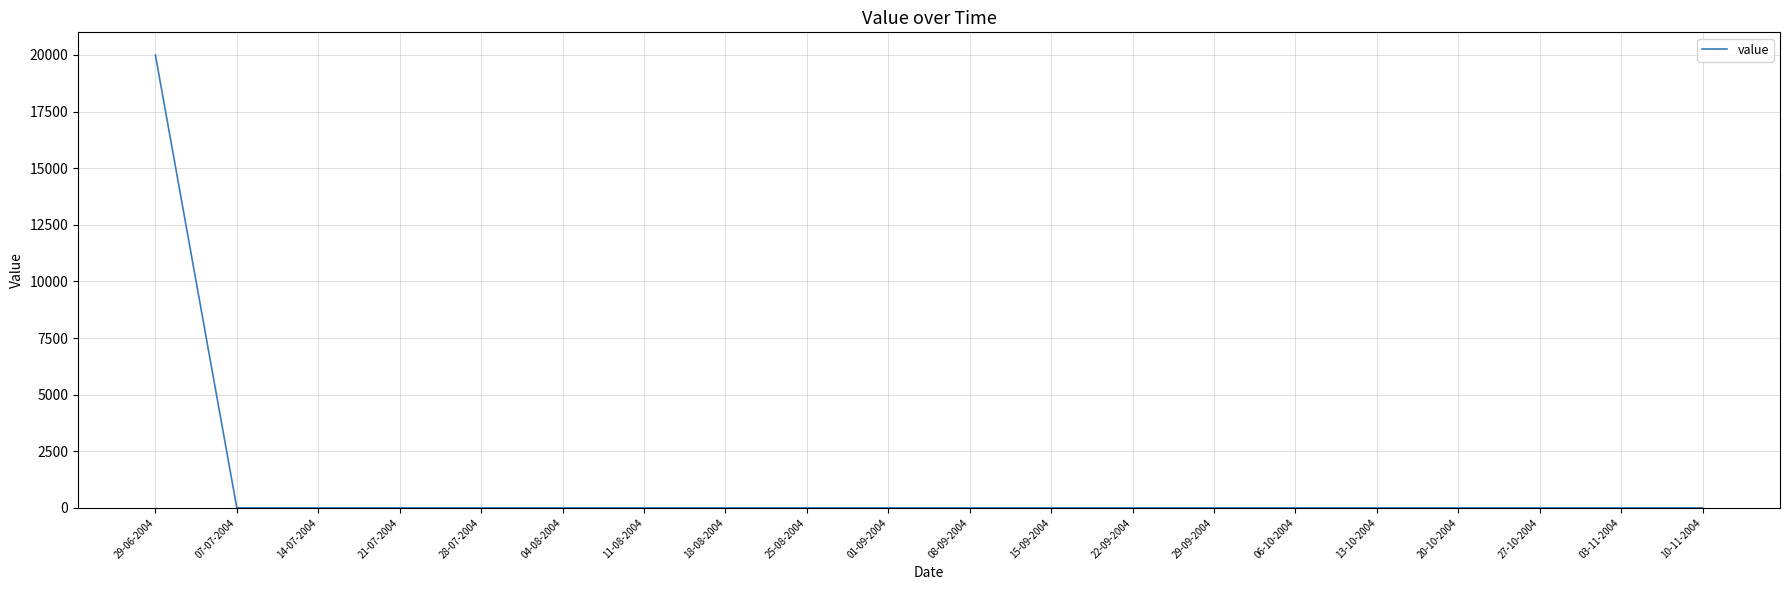

Is it true that the value at 15-09-2004 is 0?

True